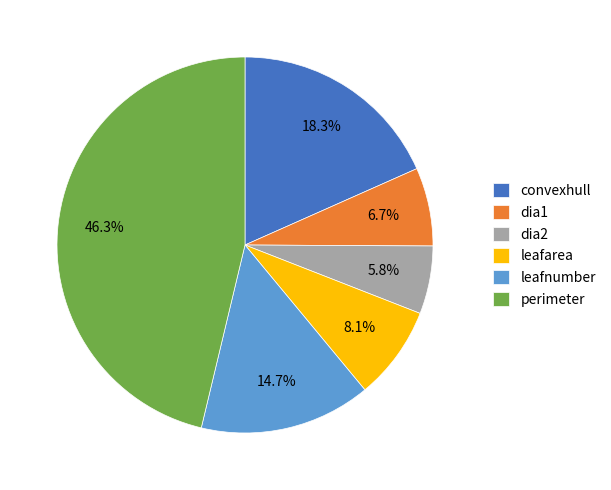

How many segments does this pie chart have?

6